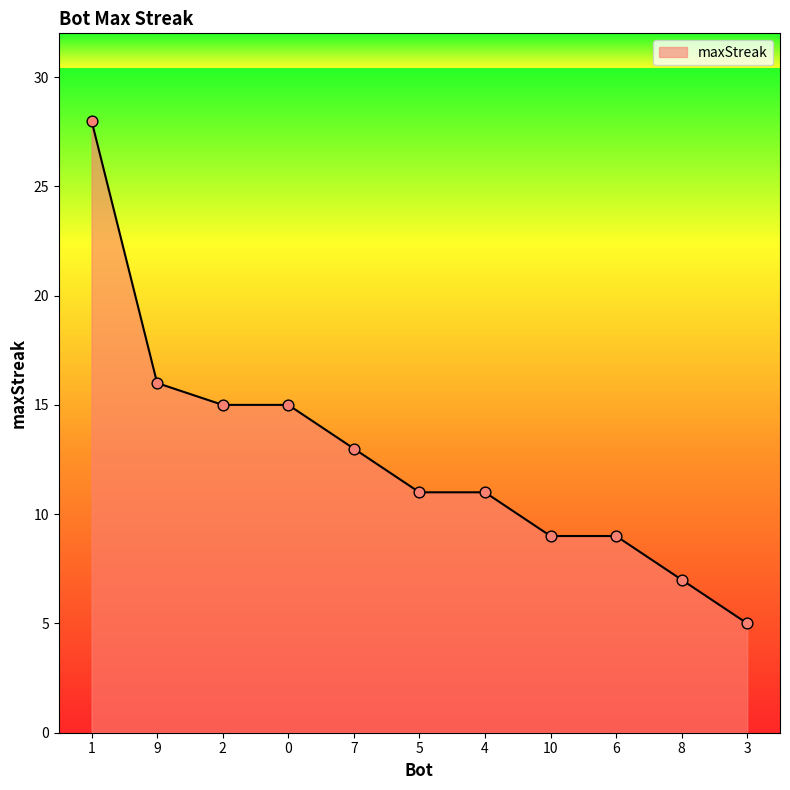

Between 9 and 4, which is larger?

9